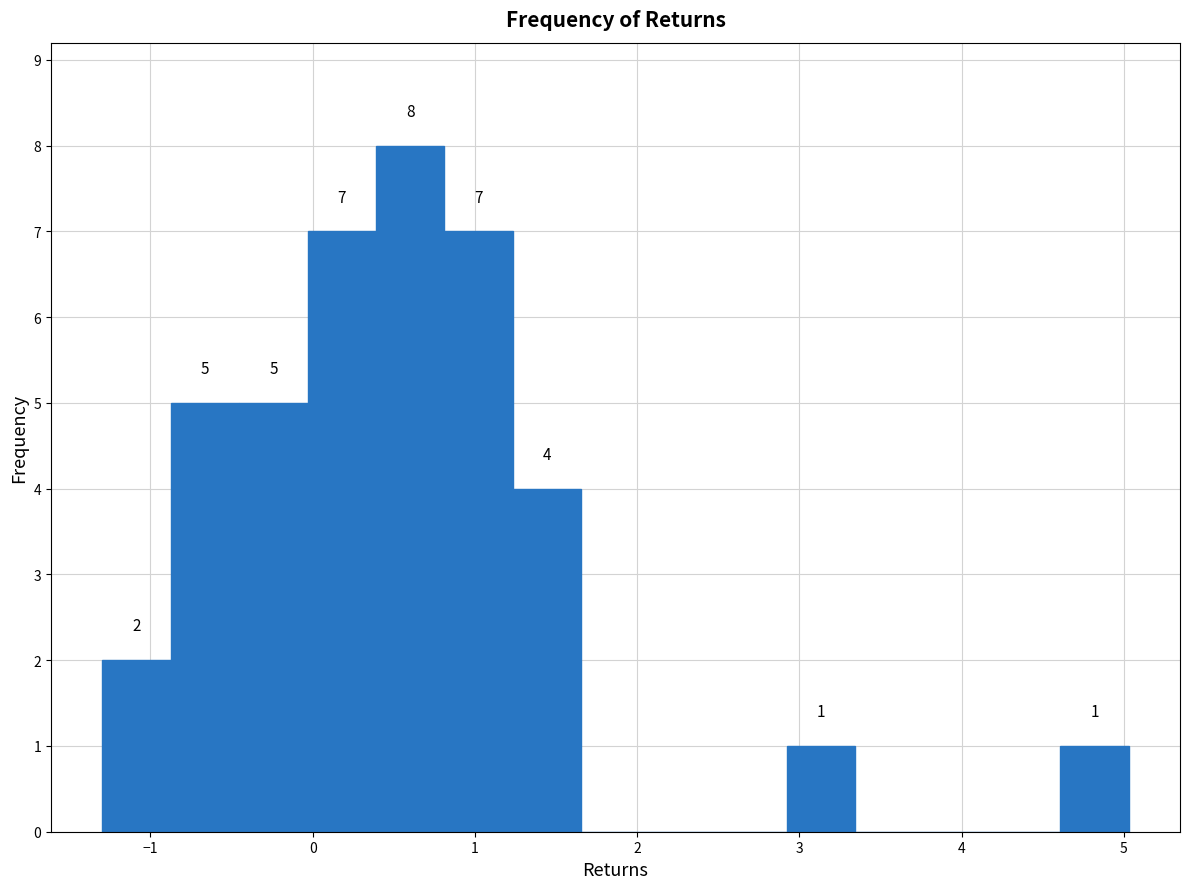

Over which range of the x-axis is the bar tallest?

0.4 to 0.8